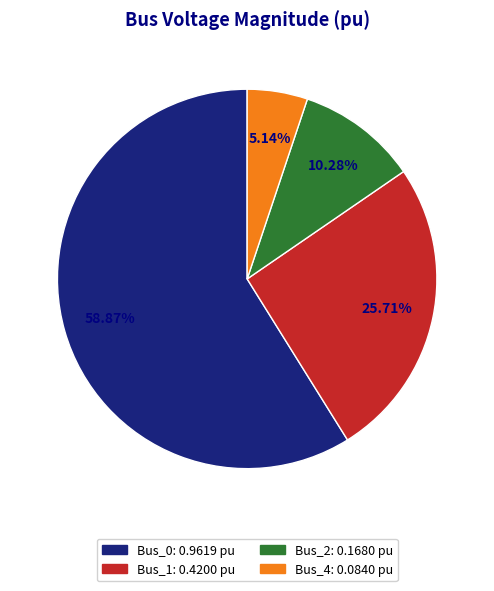

To the nearest percent, what is the combined percentage of Bus_1 and Bus_4?

31%